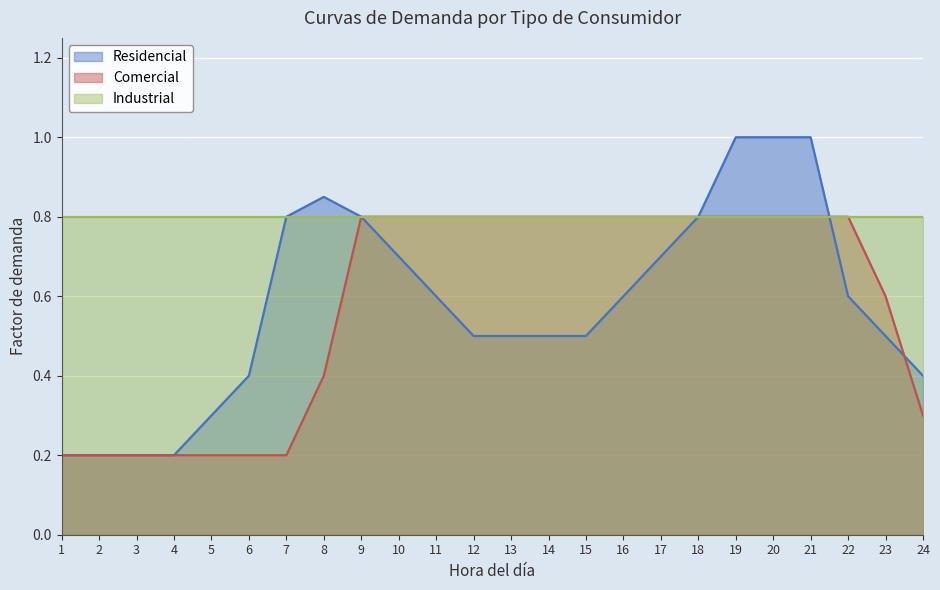

What is the spread (max minus min) of values at 24?

0.5